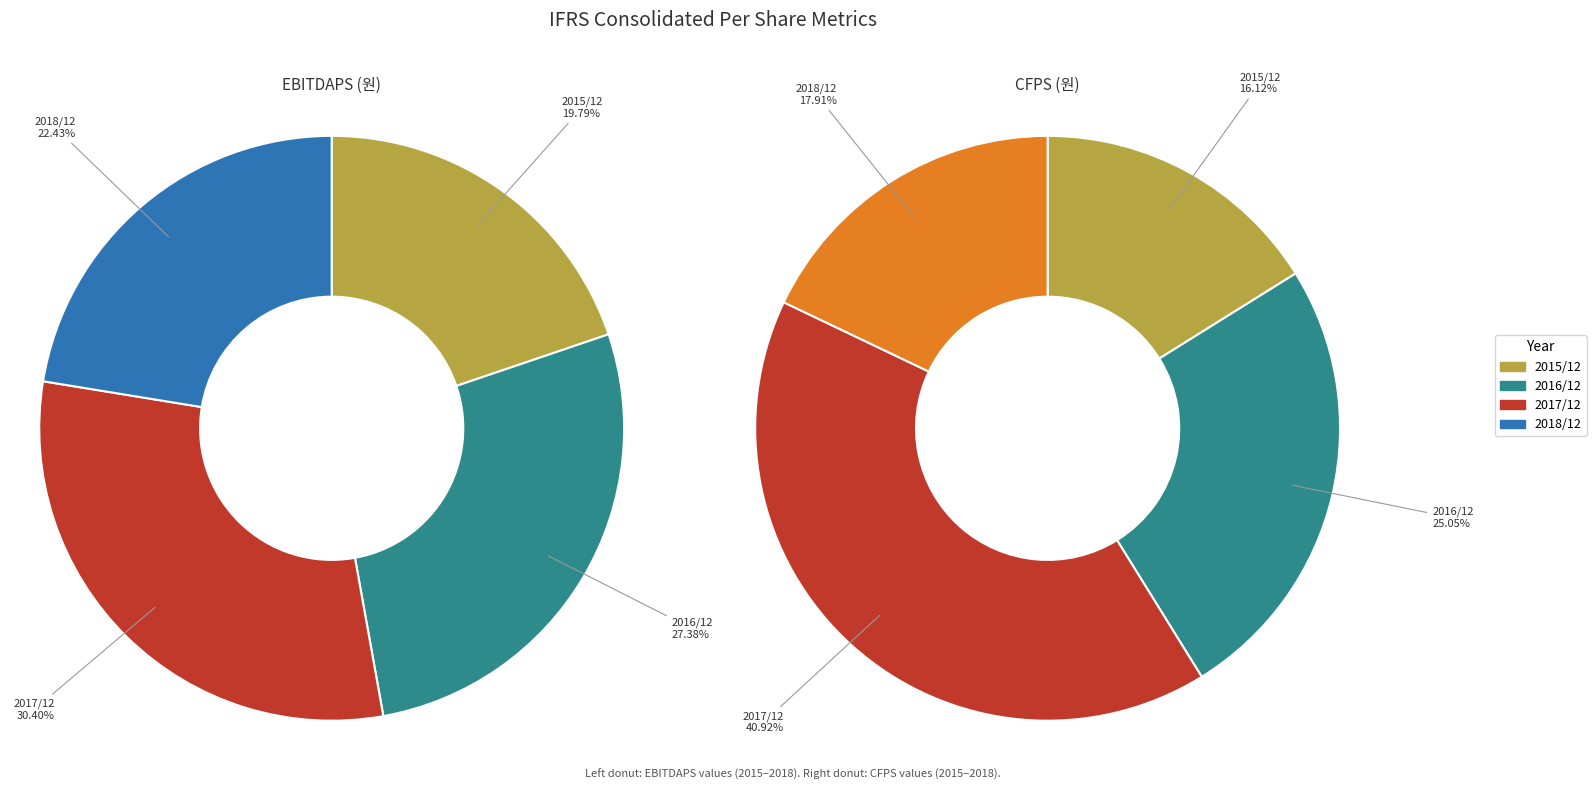

True or false: 2018/12 accounts for 7% of the total.

False